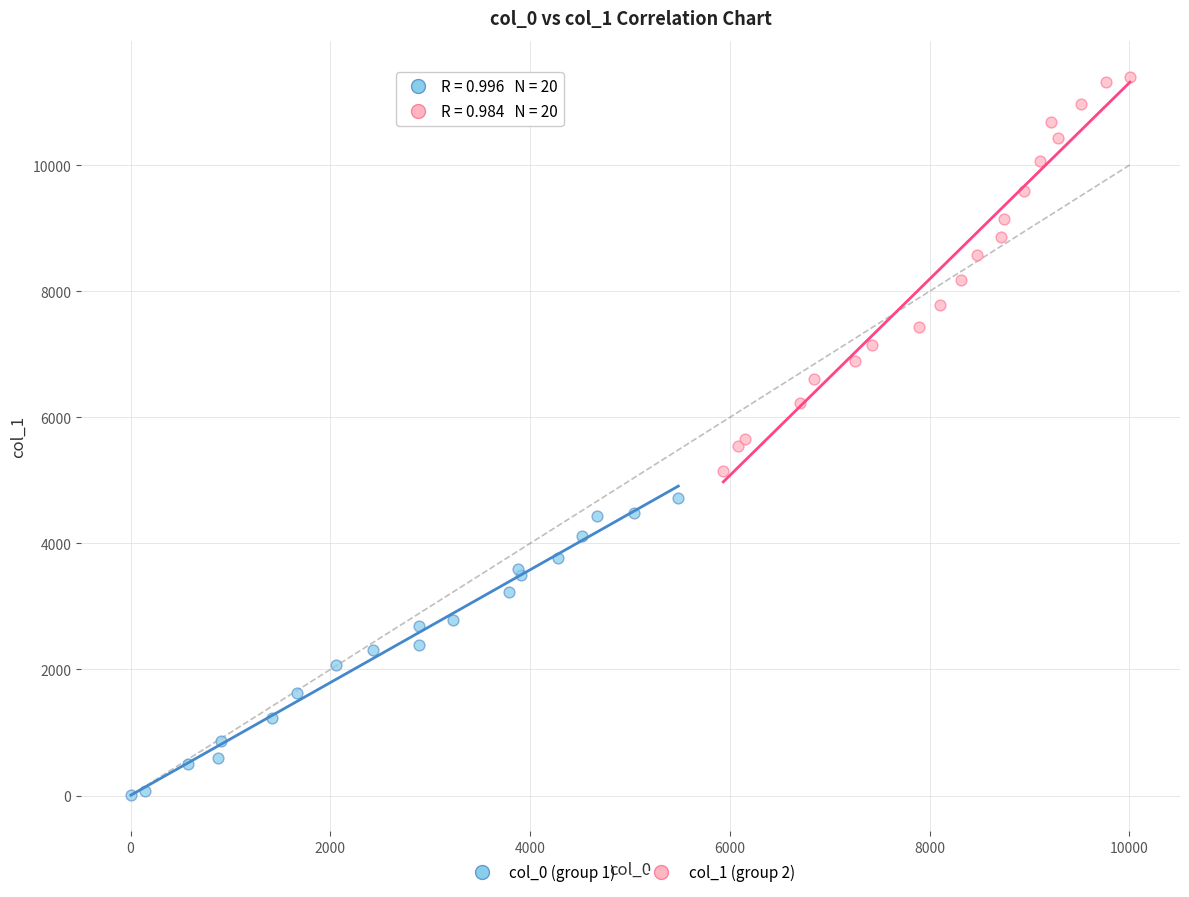

Which series contains the highest Y value?

col_1 (group 2)